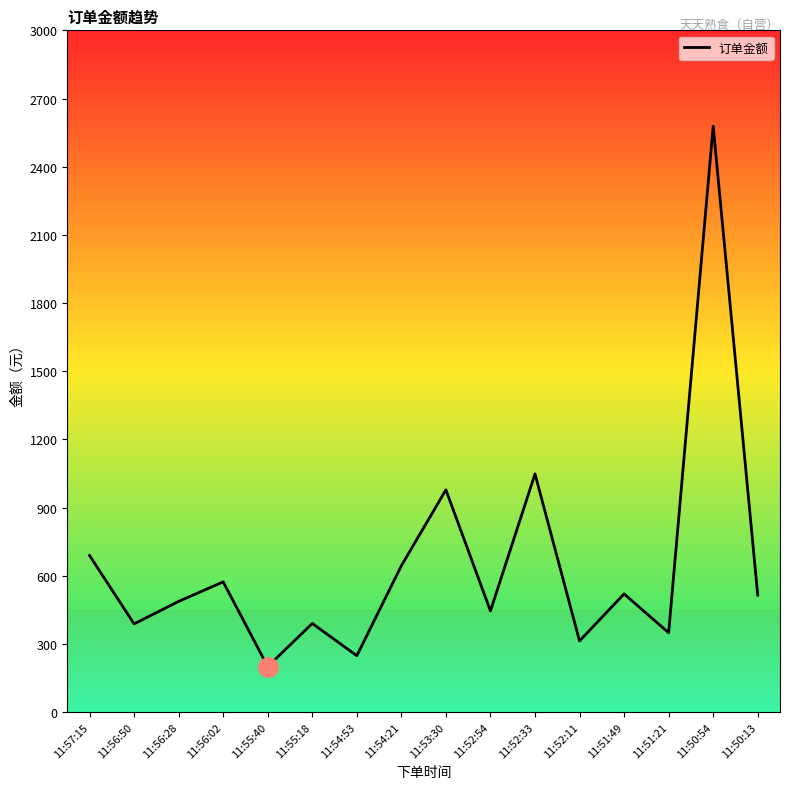

What is the greatest value displayed?

2578.0